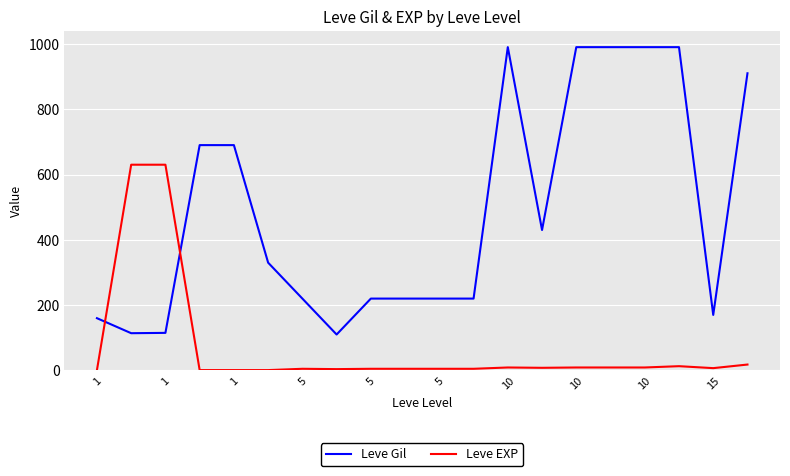

What is the highest value of the Leve EXP series?

630